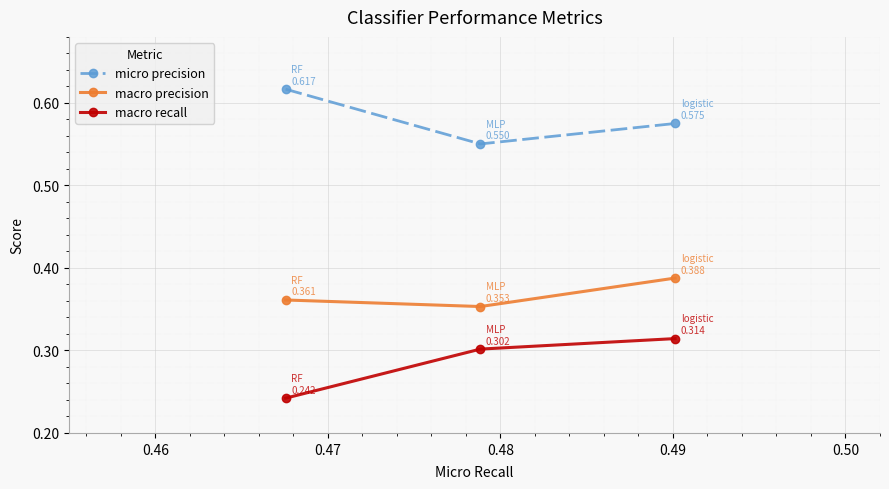

What is the sum of all macro recall values?

0.9